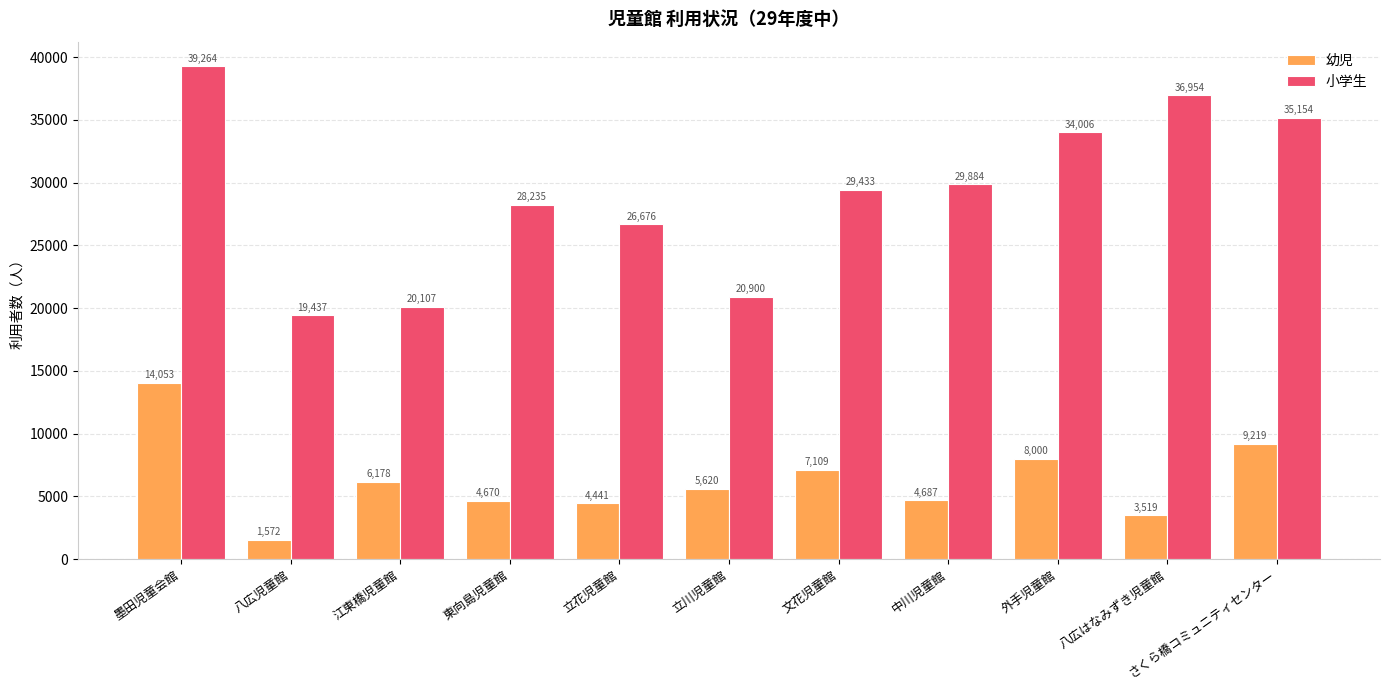

What are all the series names shown in the legend?

幼児, 小学生